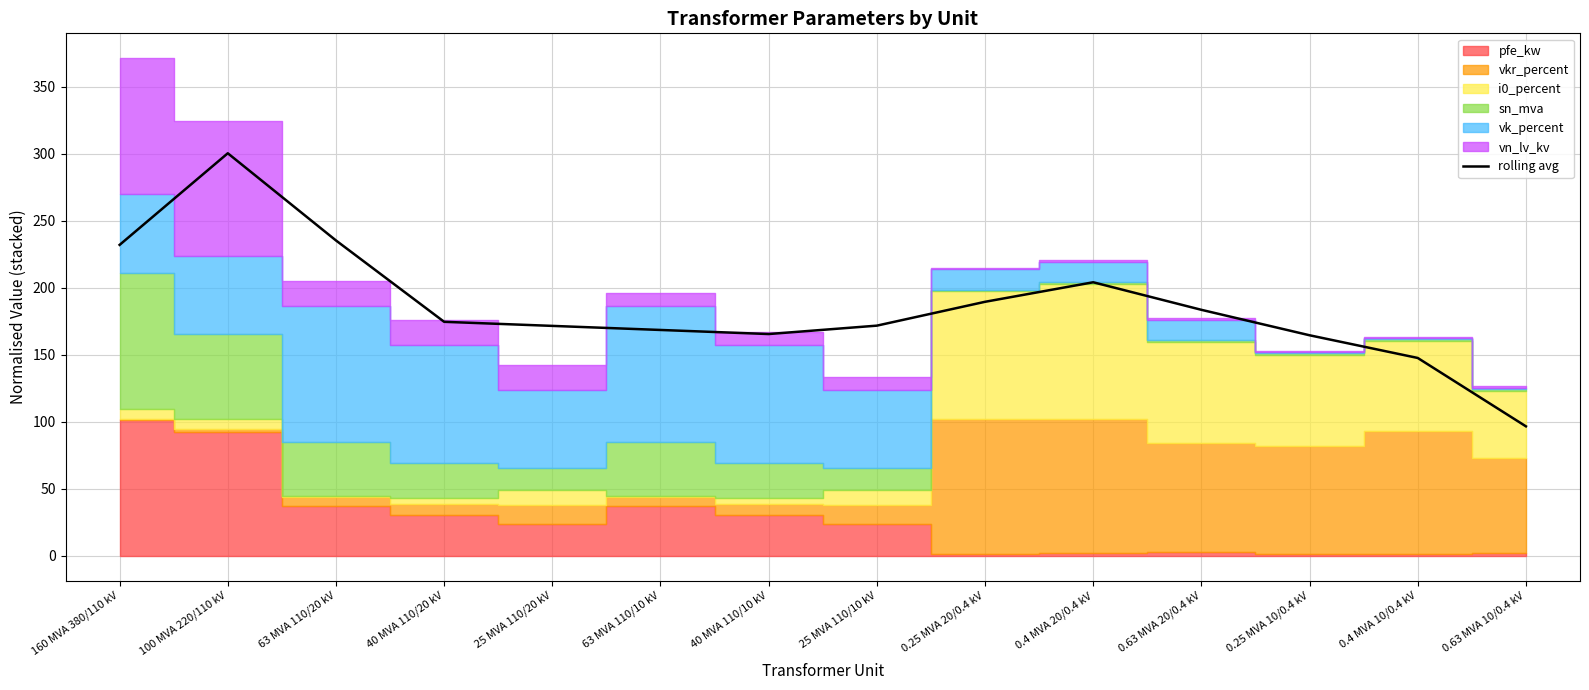

List the labels in order of value, smallest first.

0.63 MVA 10/0.4 kV, 0.4 MVA 10/0.4 kV, 0.25 MVA 10/0.4 kV, 40 MVA 110/10 kV, 63 MVA 110/10 kV, 25 MVA 110/20 kV, 25 MVA 110/10 kV, 40 MVA 110/20 kV, 0.63 MVA 20/0.4 kV, 0.25 MVA 20/0.4 kV, 0.4 MVA 20/0.4 kV, 160 MVA 380/110 kV, 63 MVA 110/20 kV, 100 MVA 220/110 kV